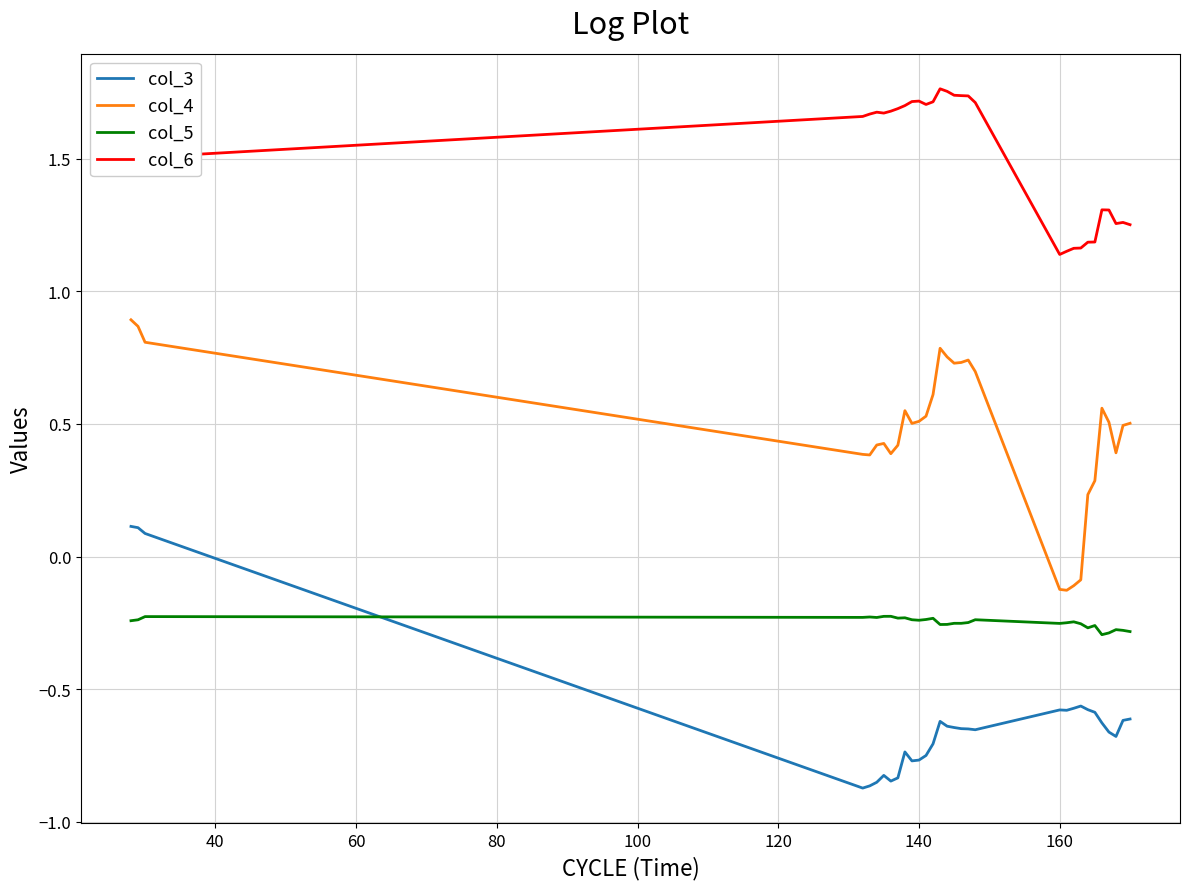

True or false: col_3 and col_6 cross at least once.

False